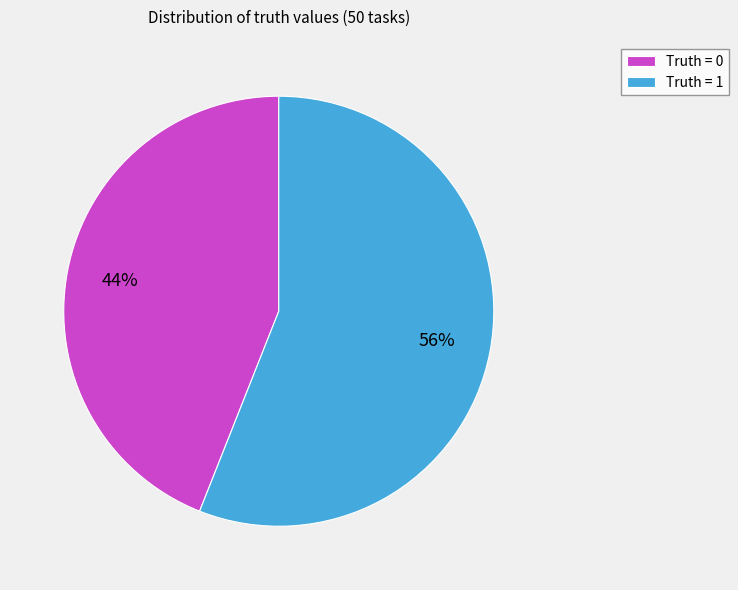

To the nearest percent, what is the combined percentage of Truth = 1 and Truth = 0?

100%